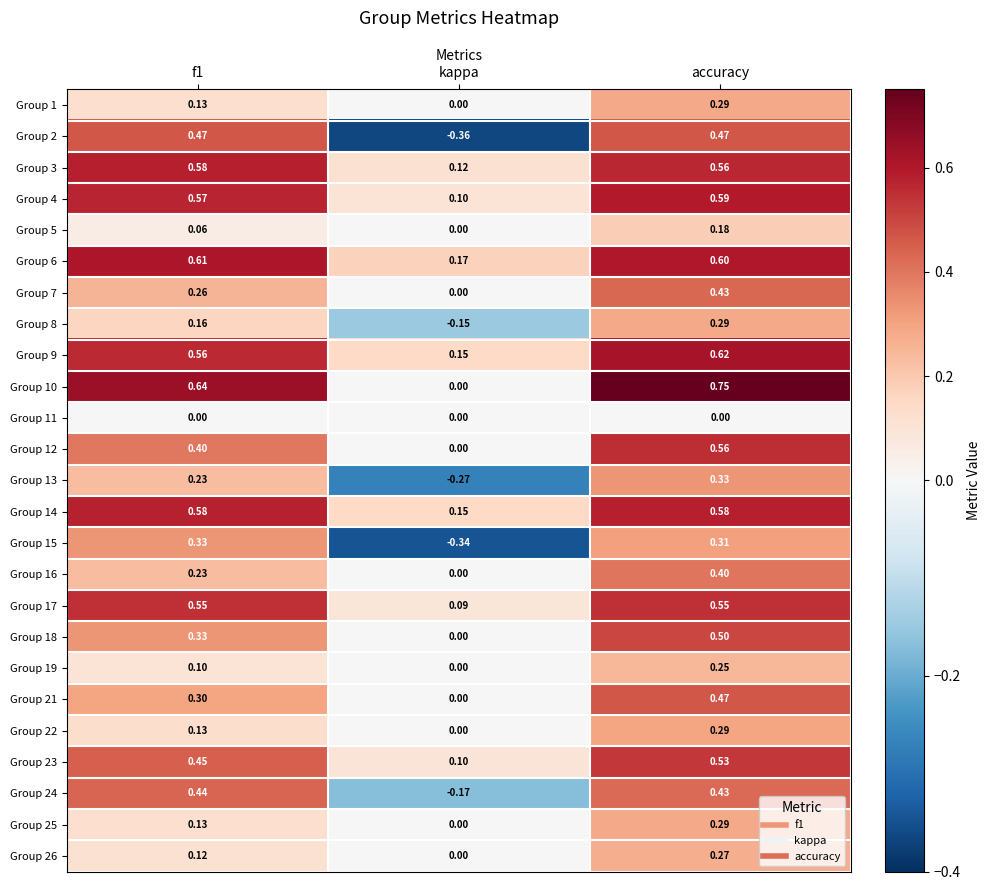

At how many categories does at least one series exceed 0?

3